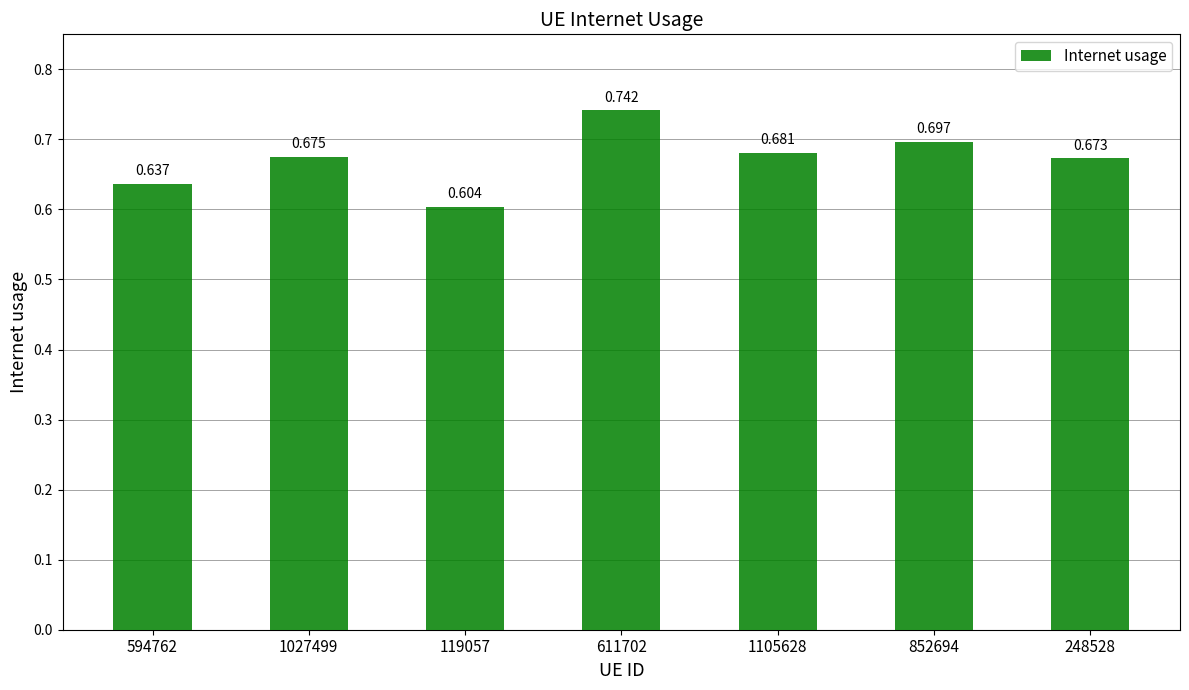

The value at 611702 is 0.7. True or false?

True